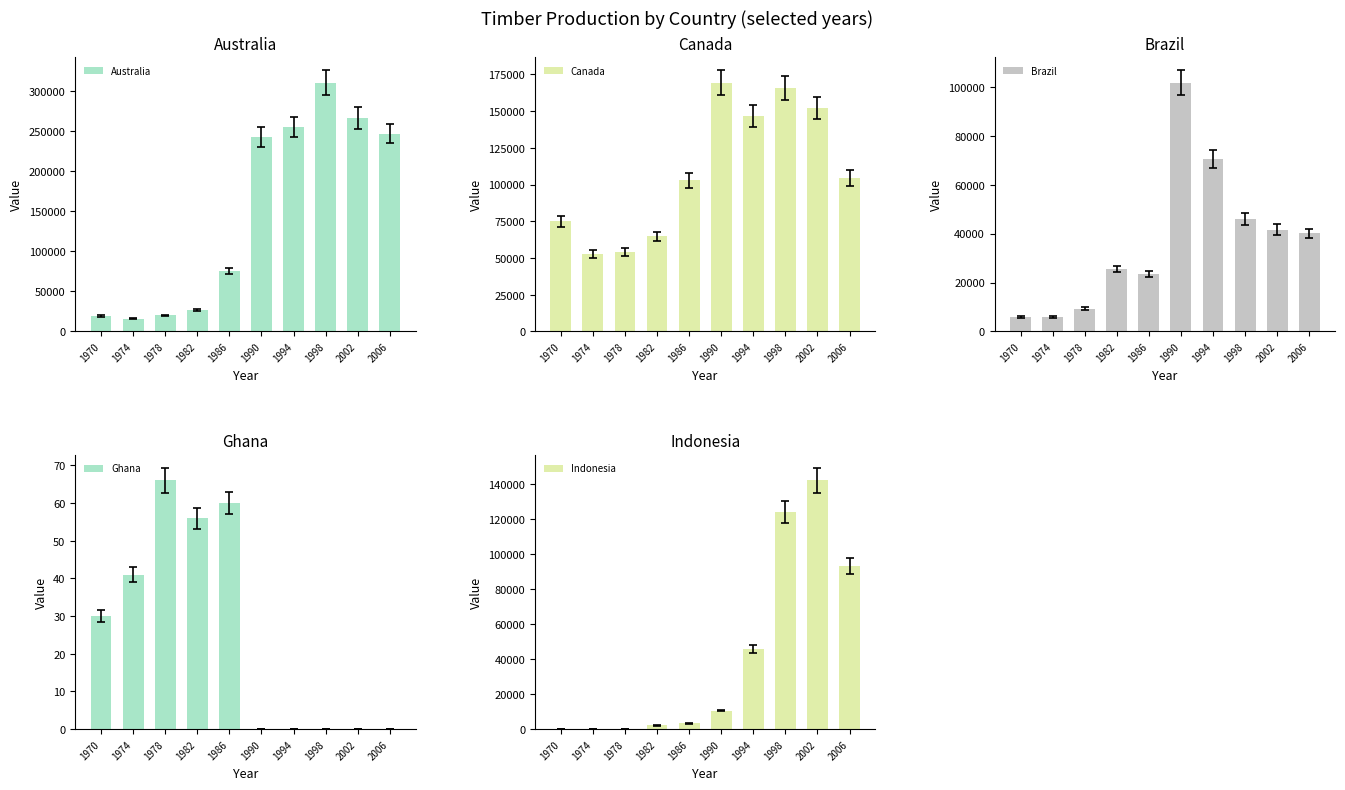

What is the value of the Indonesia bar at the 2nd from the left?

265